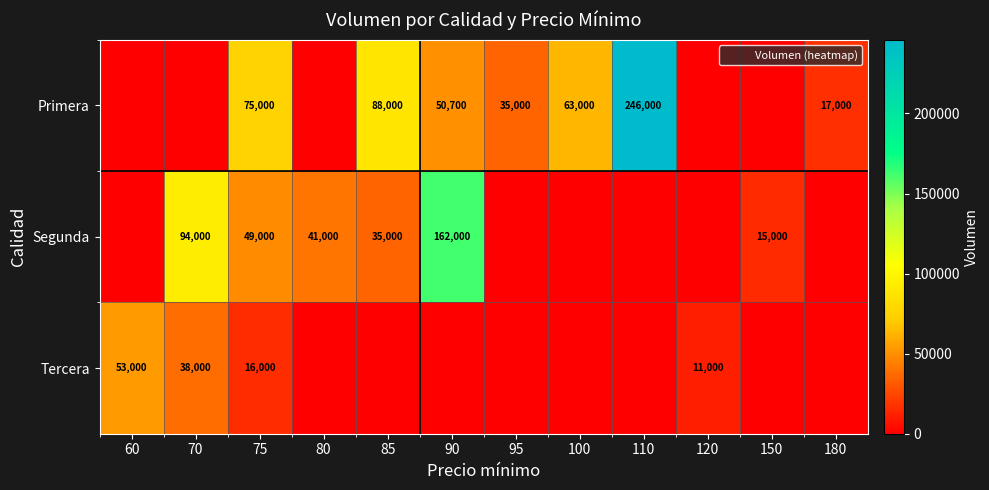

How many distinct data groups are displayed?

3